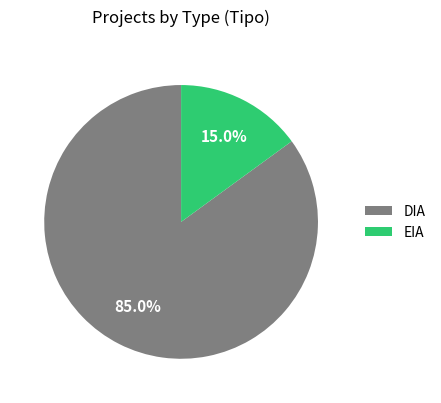

Is it true that DIA is 92% of the pie?

False